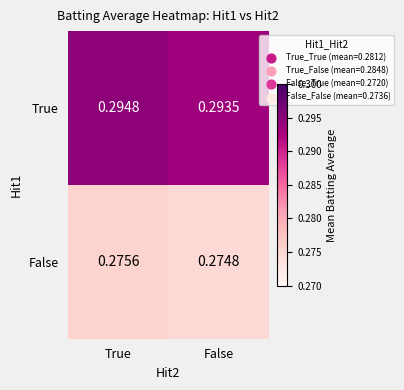

List the series in order of their peak value, highest first.

True, False